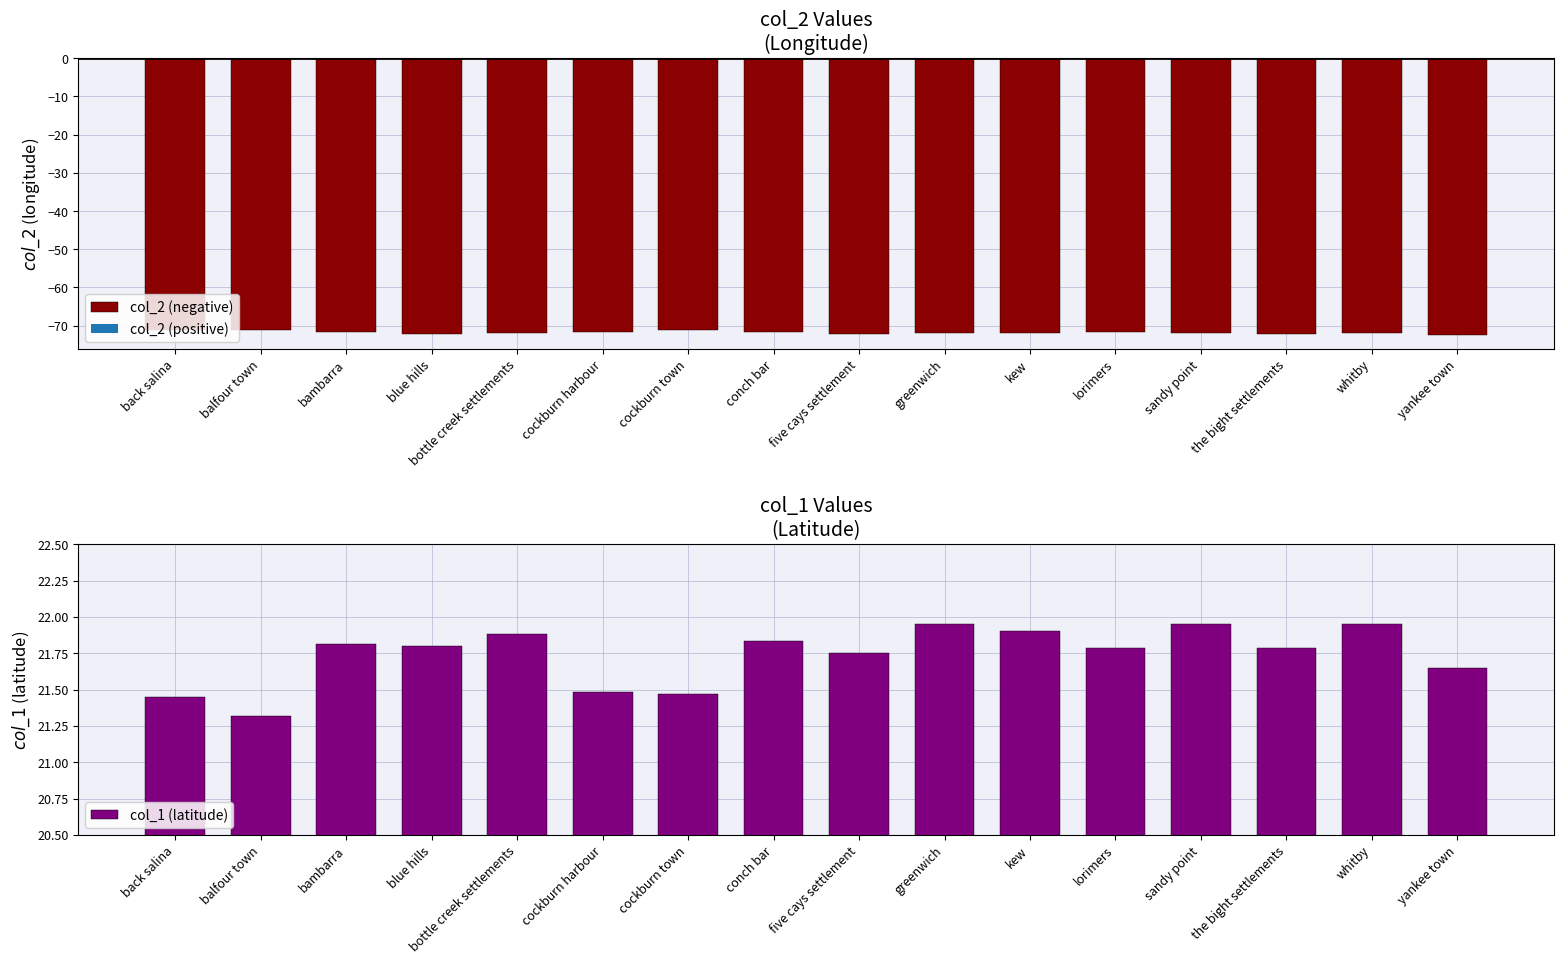

Reading left to right, list all the values displayed in this chart.

col_2 (negative): back salina=-71.1	balfour town=-71.2	bambarra=-71.7	blue hills=-72.3	bottle creek settlements=-71.9	cockburn harbour=-71.5	cockburn town=-71.1	conch bar=-71.8	five cays settlement=-72.2	greenwich=-71.9	kew=-72.0	lorimers=-71.7	sandy point=-72.0	the bight settlements=-72.2	whitby=-72.0	yankee town=-72.5
col_1 (latitude): back salina=21.4	balfour town=21.3	bambarra=21.8	blue hills=21.8	bottle creek settlements=21.9	cockburn harbour=21.5	cockburn town=21.5	conch bar=21.8	five cays settlement=21.8	greenwich=21.9	kew=21.9	lorimers=21.8	sandy point=21.9	the bight settlements=21.8	whitby=21.9	yankee town=21.6